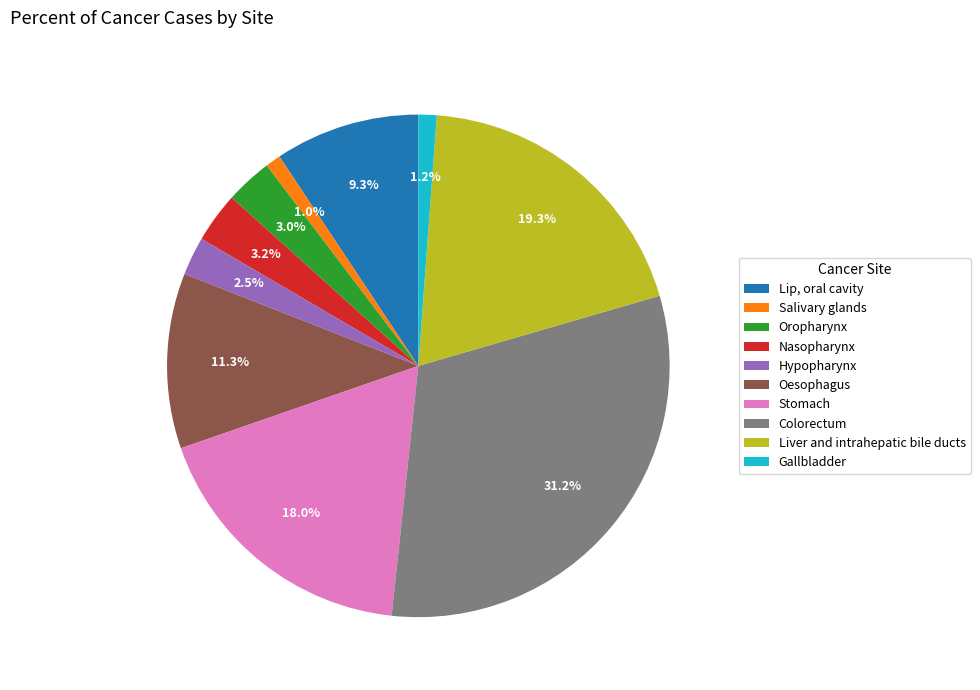

How much of the chart is everything except Colorectum?

68.8%